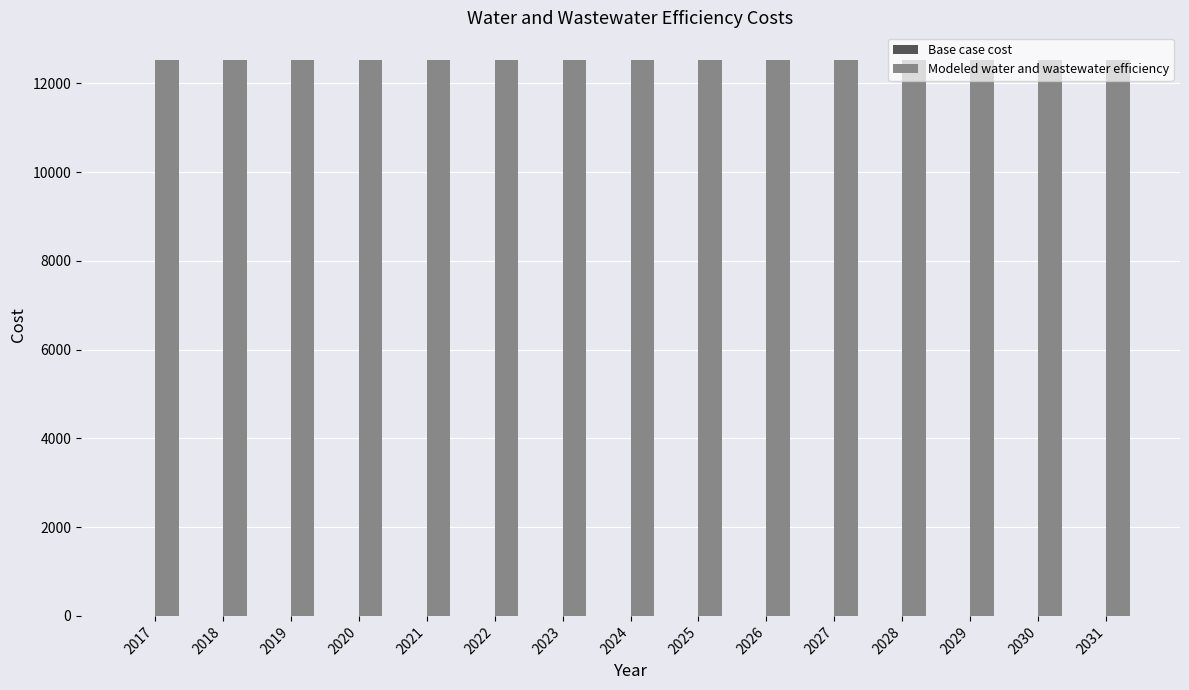

What is the difference between the highest and lowest values at 2029?

12523.3